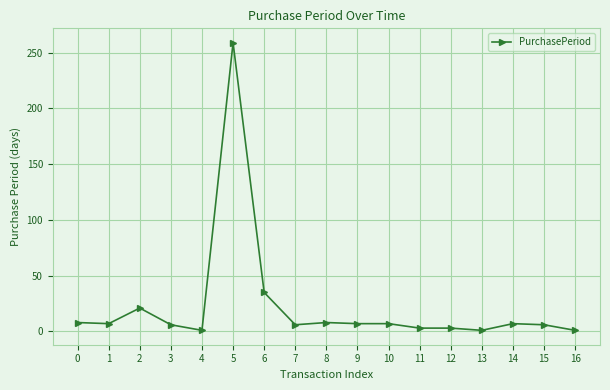

What is the greatest value displayed?

259